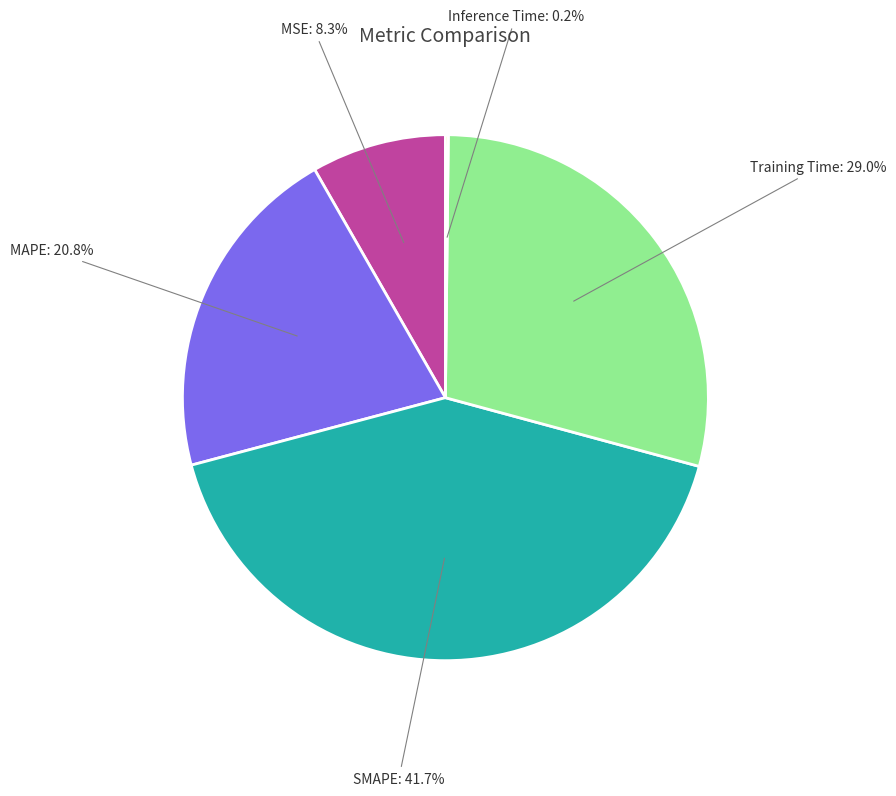

Between MAPE: 20.8% and MSE: 8.3%, which is larger?

MAPE: 20.8%